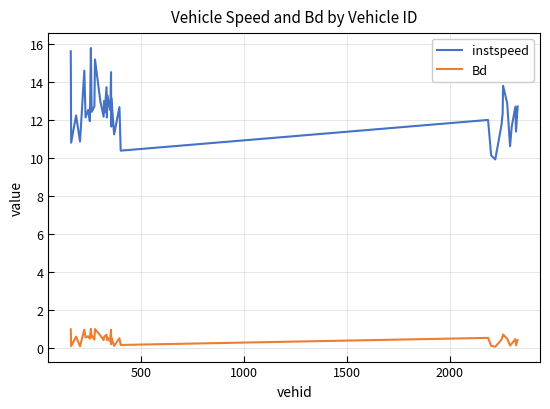

True or false: Bd and instspeed cross at least once.

False